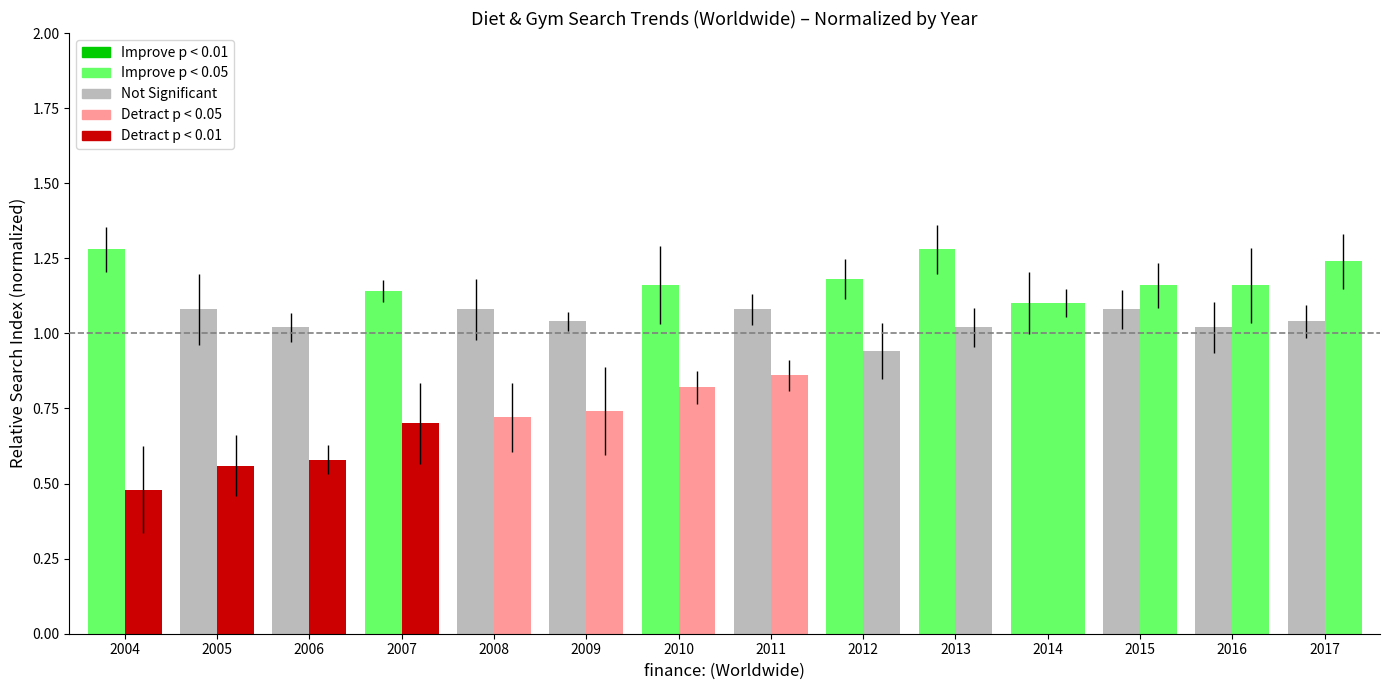

The value of diet: (Worldwide) at 2012 is 1.6. True or false?

False